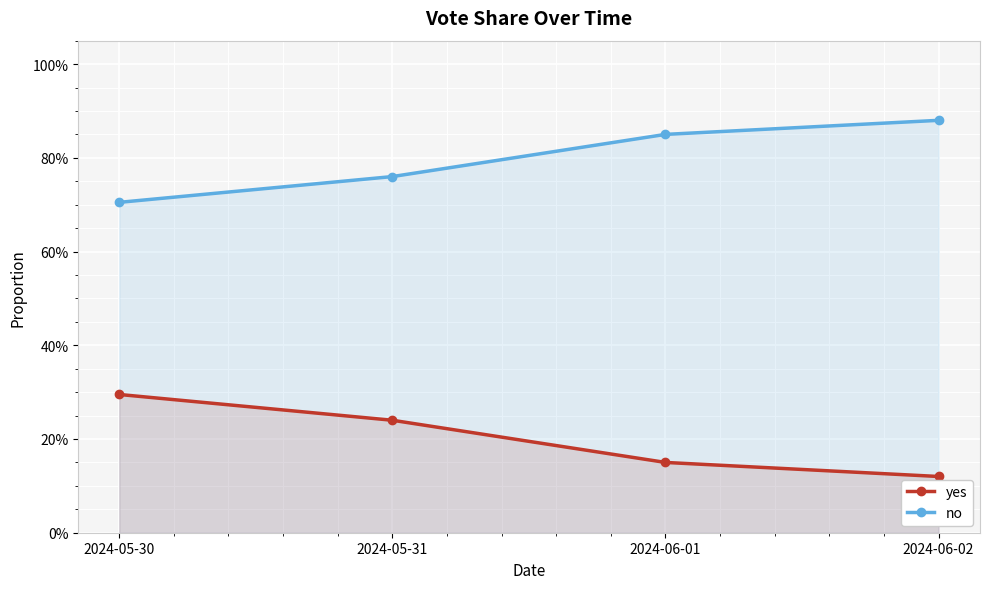

True or false: no has more than 1 points higher than both neighbors.

False